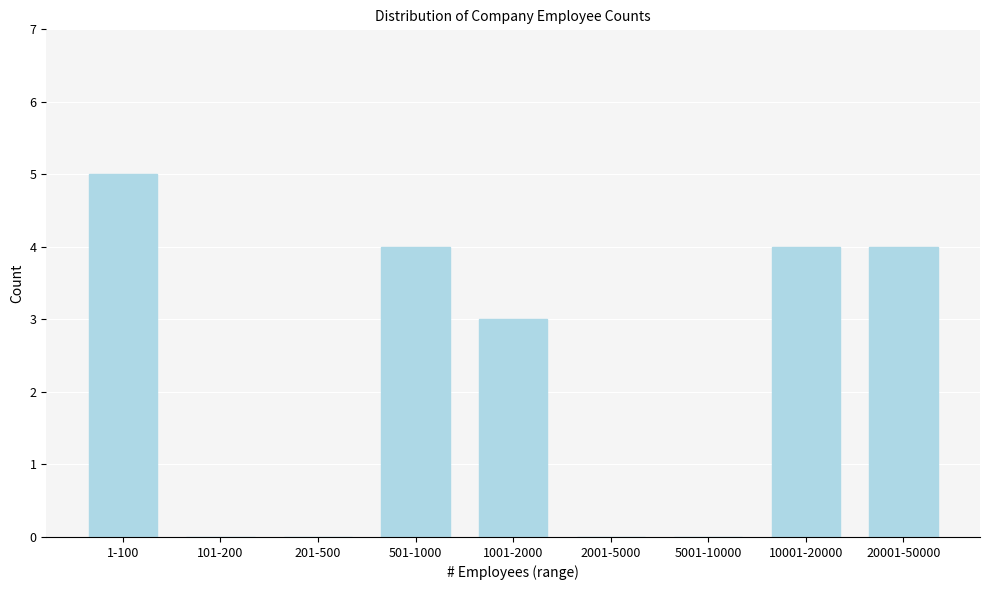

Reading left to right, transcribe all the data shown in this chart.

1-100=5	101-200=0	201-500=0	501-1000=4	1001-2000=3	2001-5000=0	5001-10000=0	10001-20000=4	20001-50000=4